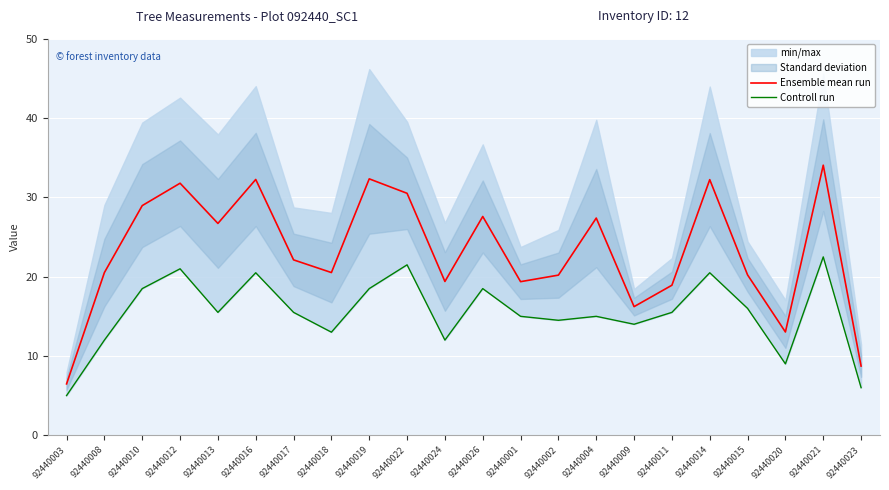

What is the label of the 14th point from the right?

92440019